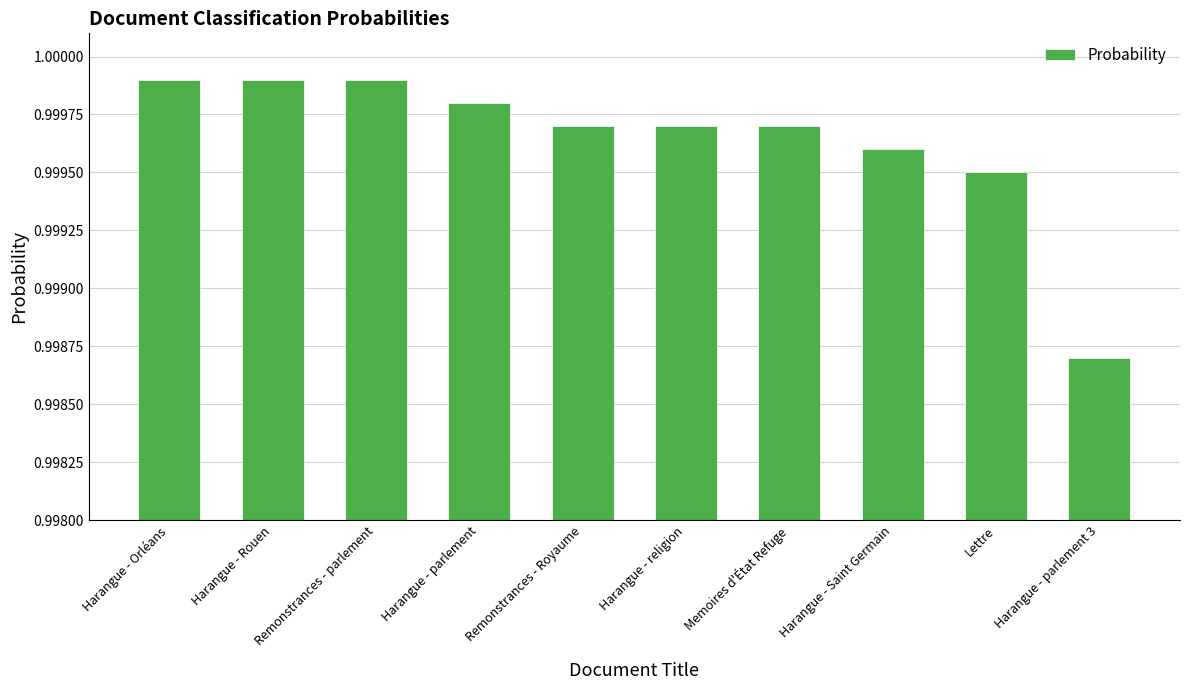

True or false: the data shows 1.5 at Lettre.

False